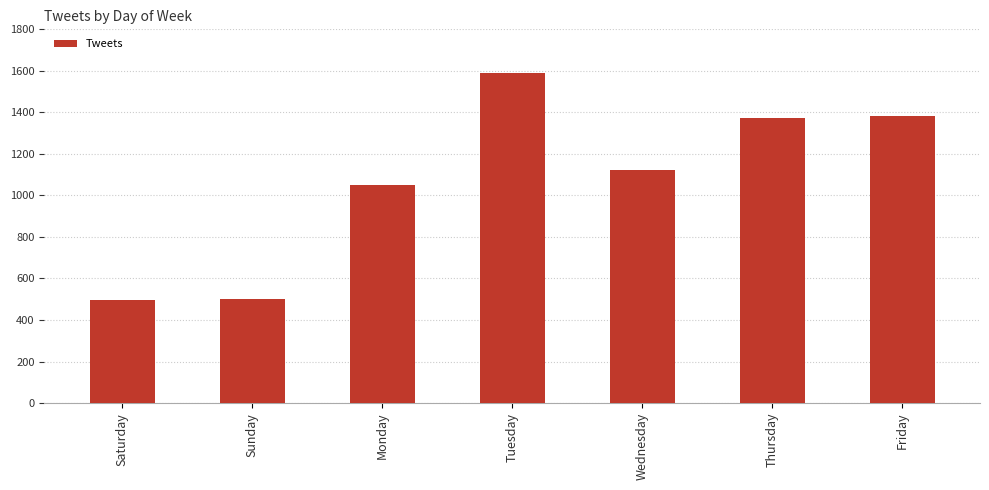

Between Sunday and Thursday, which is larger?

Thursday